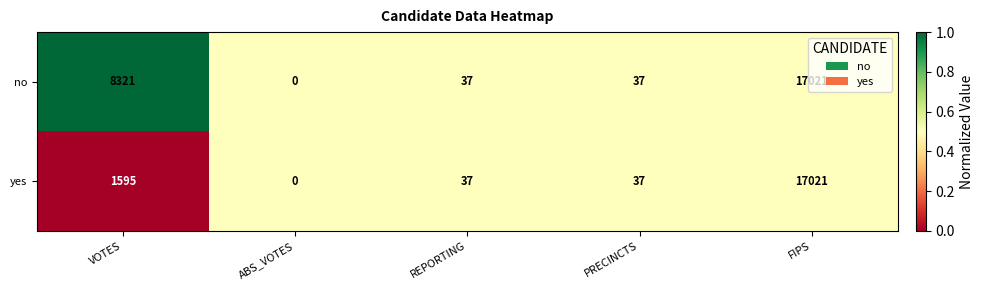

What is the sum of the yes values at ABS_VOTES and VOTES?

1595